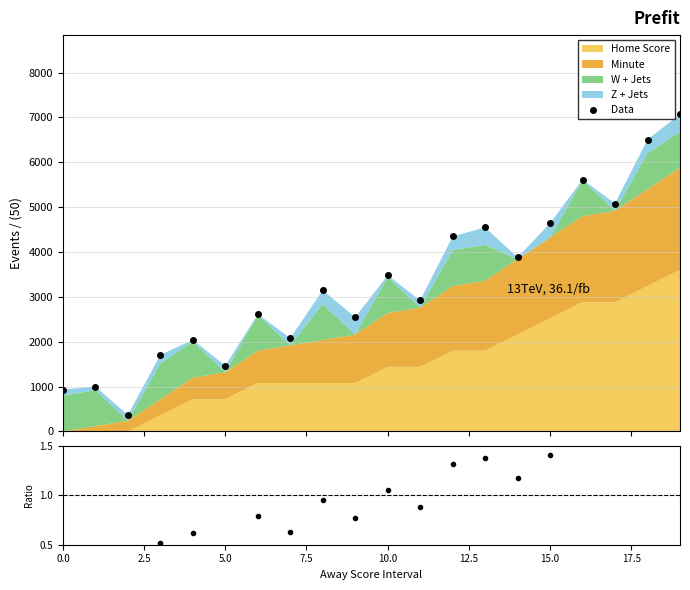

What is the difference between the maximum and minimum values?

6700.0